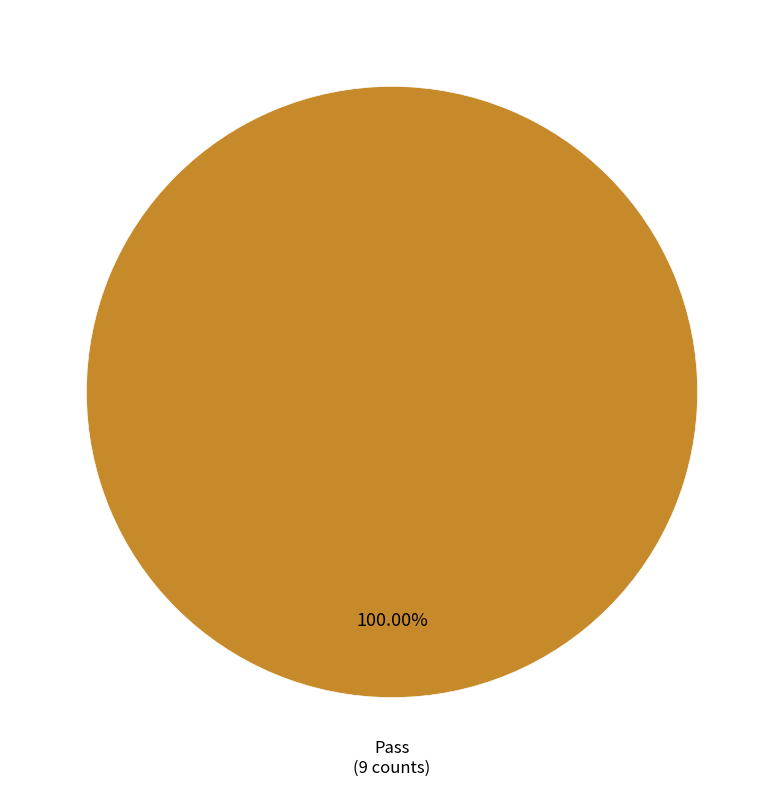

Is there any slice that represents more than half of the pie?

Yes